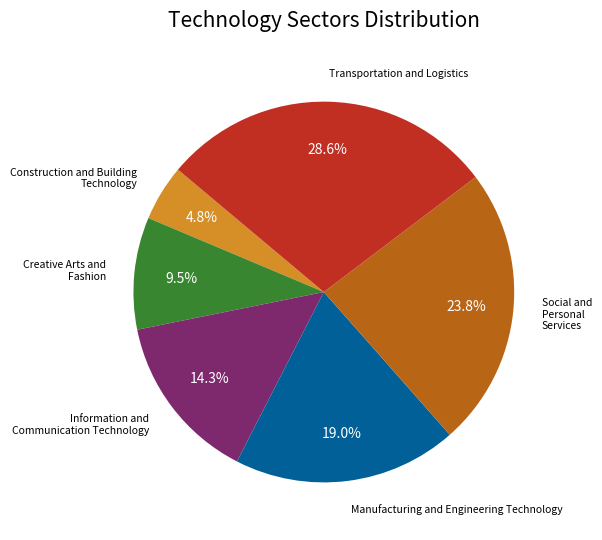

Does any single category account for the majority?

No